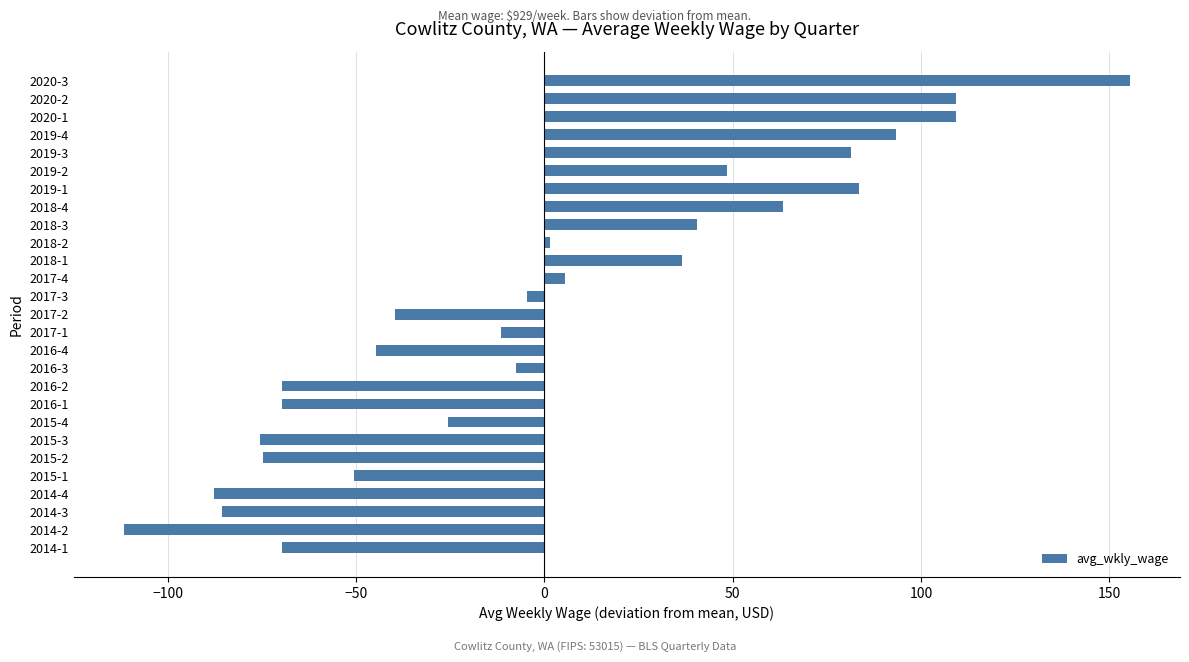

At which category does the chart reach its peak across all series?

2020-3